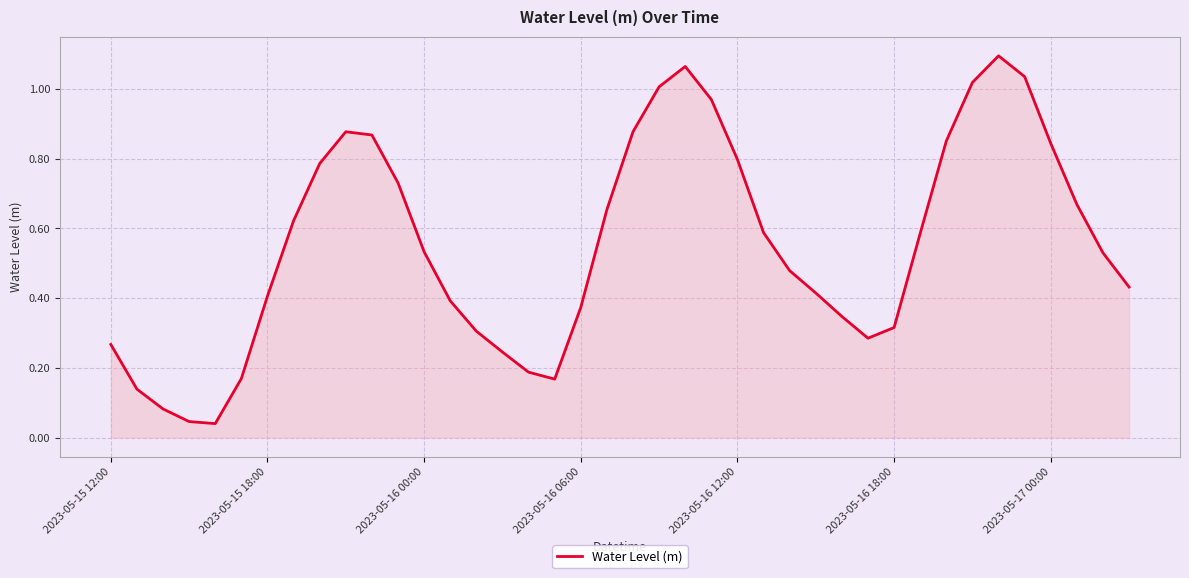

The value at 2023-05-17 00:00 is 0.2. True or false?

False